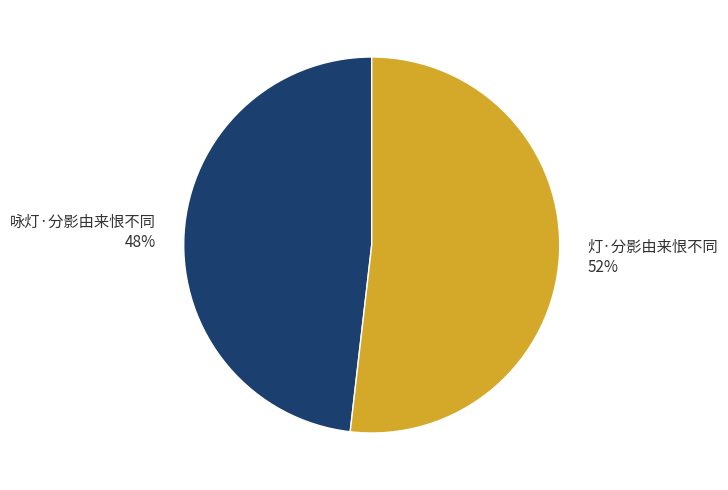

To the nearest percent, what is the combined percentage of 咏灯·分影由来恨不同 and 灯·分影由来恨不同?

100%